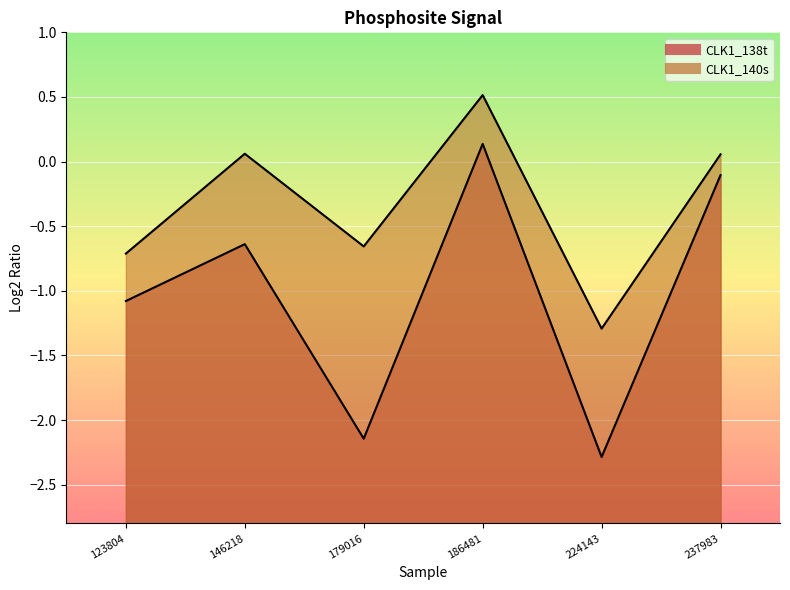

What is the maximum value shown in the chart?

0.5